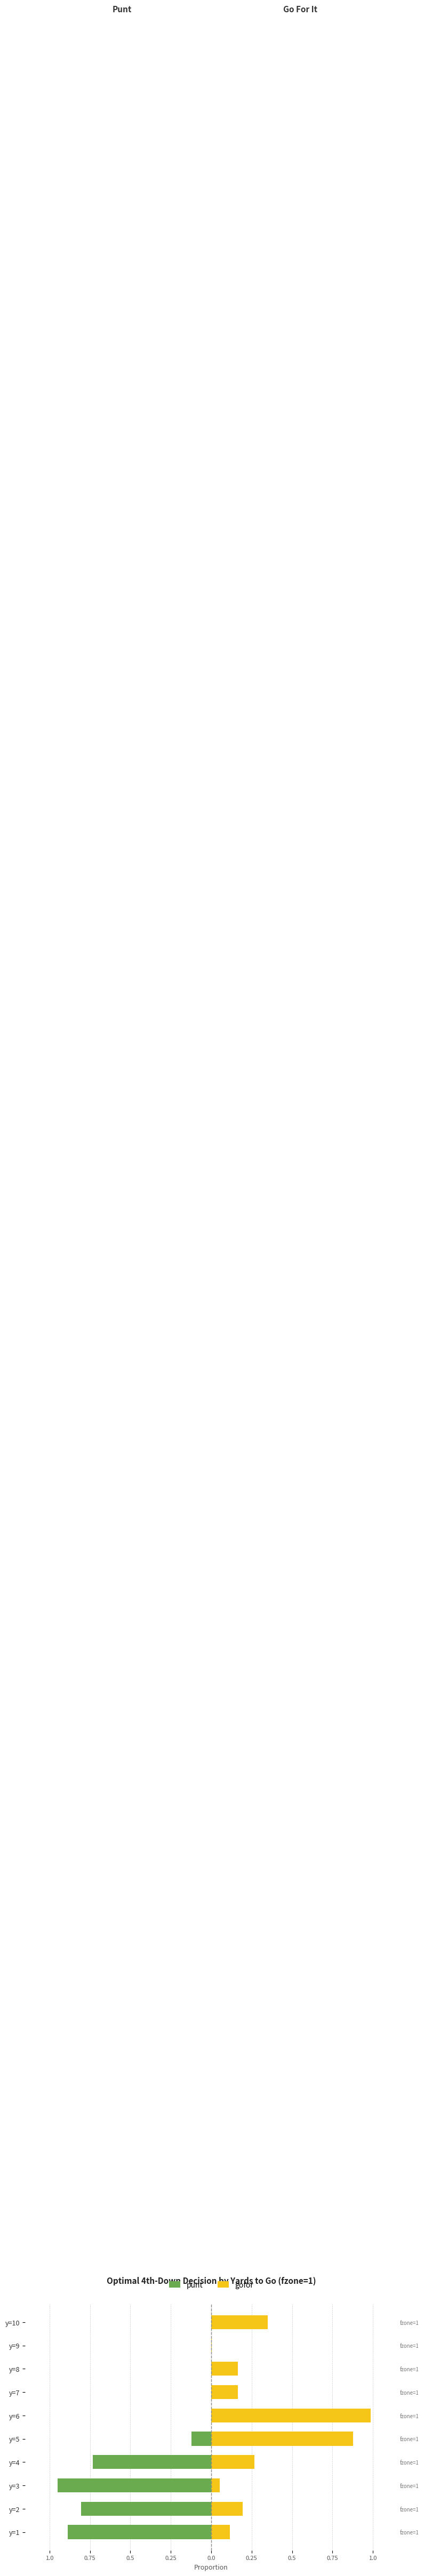

List the series in order of their overall mean, highest first.

gofor, punt